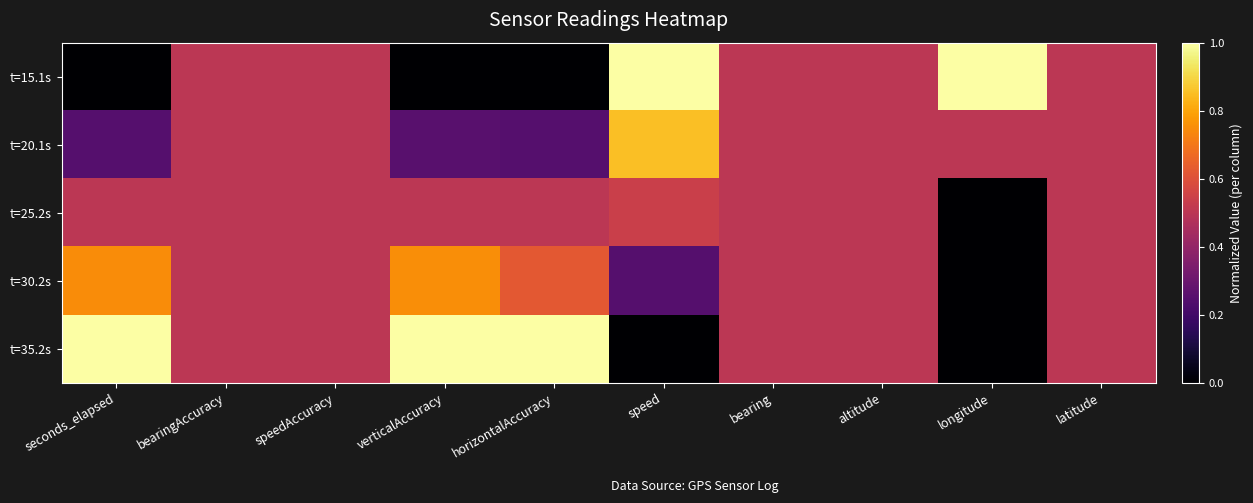

Reading left to right, what are all the values shown in this chart?

t=15.1s: seconds_elapsed=0.0	bearingAccuracy=0.5	speedAccuracy=0.5	verticalAccuracy=0.0	horizontalAccuracy=0.0	speed=1.0	bearing=0.5	altitude=0.5	longitude=1.0	latitude=0.5
t=20.1s: seconds_elapsed=0.2	bearingAccuracy=0.5	speedAccuracy=0.5	verticalAccuracy=0.3	horizontalAccuracy=0.2	speed=0.9	bearing=0.5	altitude=0.5	longitude=0.5	latitude=0.5
t=25.2s: seconds_elapsed=0.5	bearingAccuracy=0.5	speedAccuracy=0.5	verticalAccuracy=0.5	horizontalAccuracy=0.5	speed=0.5	bearing=0.5	altitude=0.5	longitude=0.0	latitude=0.5
t=30.2s: seconds_elapsed=0.7	bearingAccuracy=0.5	speedAccuracy=0.5	verticalAccuracy=0.8	horizontalAccuracy=0.6	speed=0.2	bearing=0.5	altitude=0.5	longitude=0.0	latitude=0.5
t=35.2s: seconds_elapsed=1.0	bearingAccuracy=0.5	speedAccuracy=0.5	verticalAccuracy=1.0	horizontalAccuracy=1.0	speed=0.0	bearing=0.5	altitude=0.5	longitude=0.0	latitude=0.5